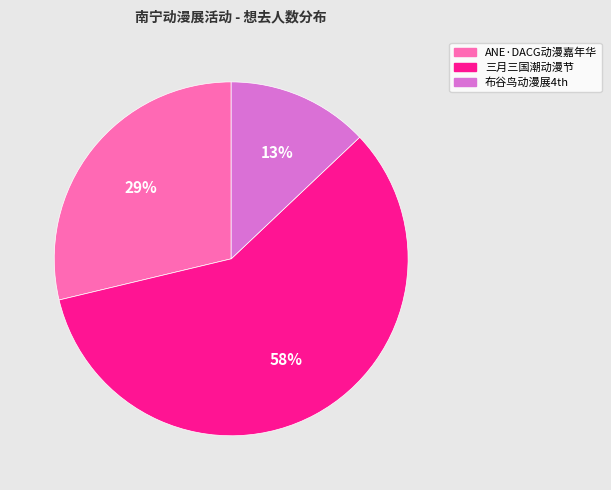

Which category has the smallest portion of the pie?

布谷鸟动漫展4th